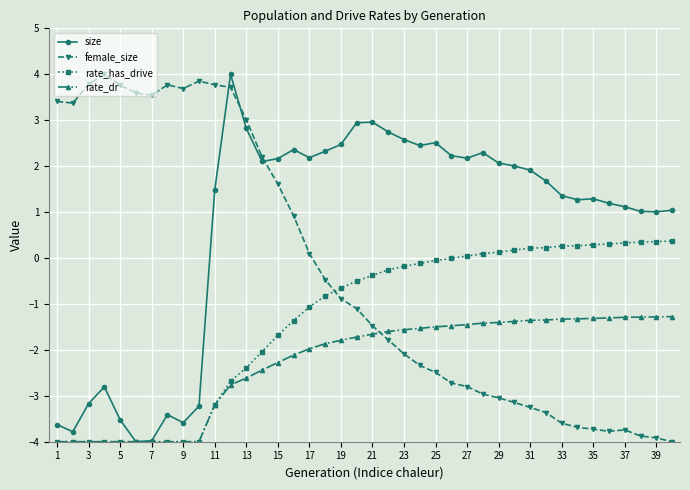

Which series has the largest total across all categories?

size